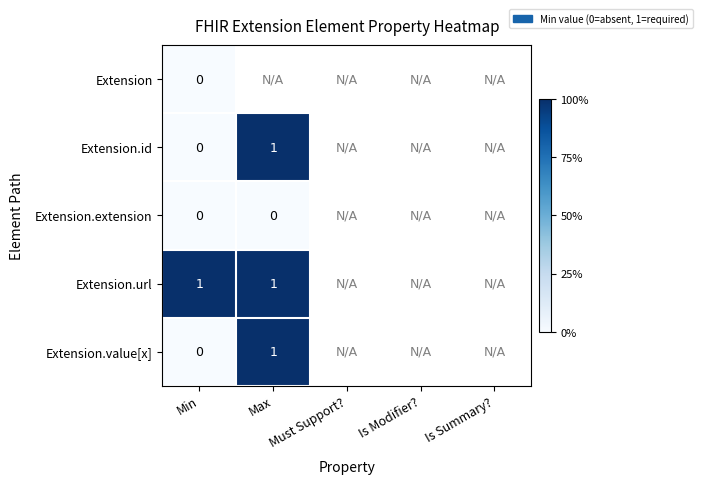

The Extension.url series shows 1 at Min. True or false?

True